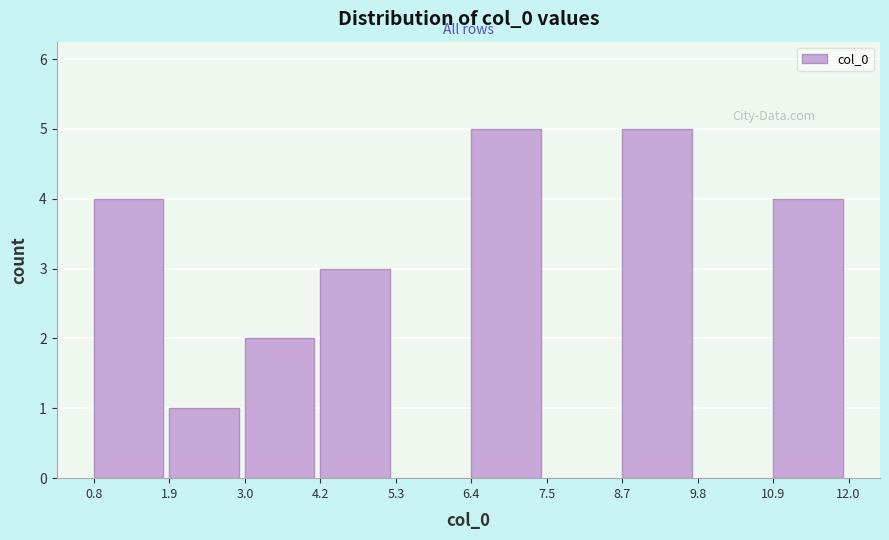

What is the height of the bar covering 0.8 to 1.9 on the x-axis? The values are not printed on the chart, so give them approximately, as read against the axis.

4